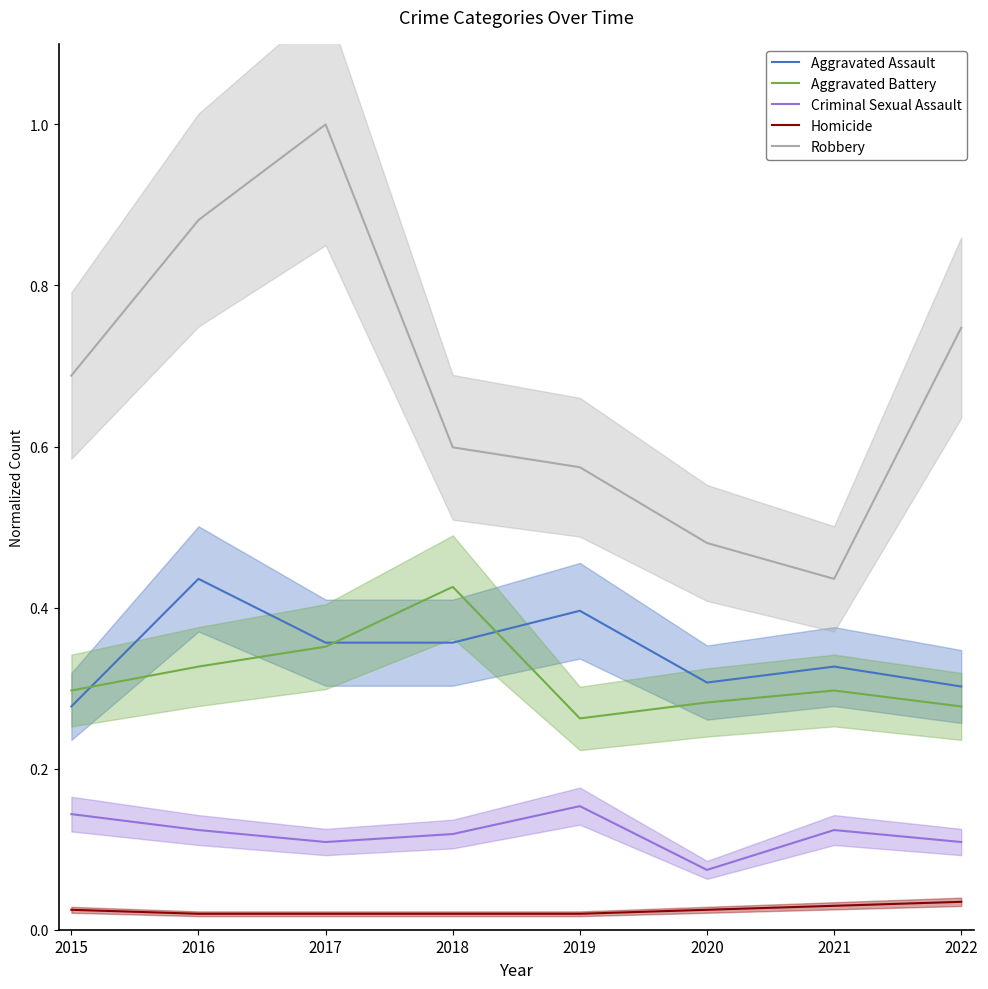

Reading right to left, transcribe all the data shown in this chart.

Aggravated Assault: 2022=0.3	2021=0.3	2020=0.3	2019=0.4	2018=0.4	2017=0.4	2016=0.4	2015=0.3
Aggravated Battery: 2022=0.3	2021=0.3	2020=0.3	2019=0.3	2018=0.4	2017=0.4	2016=0.3	2015=0.3
Criminal Sexual Assault: 2022=0.1	2021=0.1	2020=0.1	2019=0.2	2018=0.1	2017=0.1	2016=0.1	2015=0.1
Homicide: 2022=0.0	2021=0.0	2020=0.0	2019=0.0	2018=0.0	2017=0.0	2016=0.0	2015=0.0
Robbery: 2022=0.7	2021=0.4	2020=0.5	2019=0.6	2018=0.6	2017=1.0	2016=0.9	2015=0.7